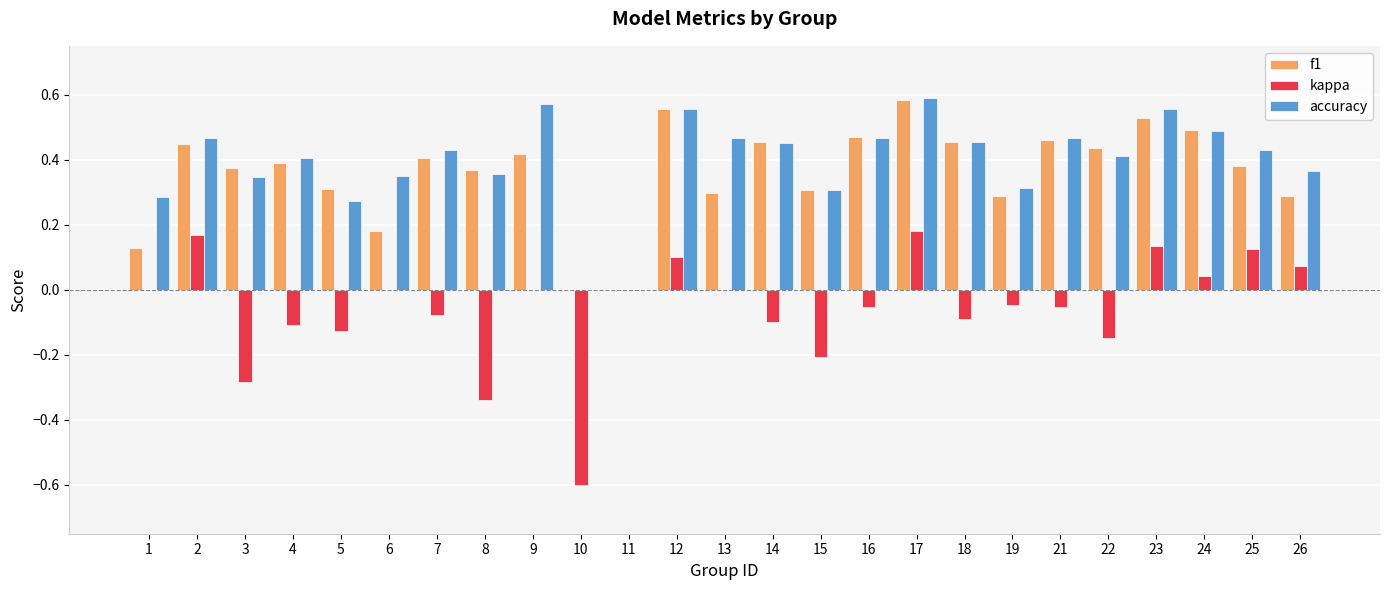

Does the chart contain stacked bars?

No